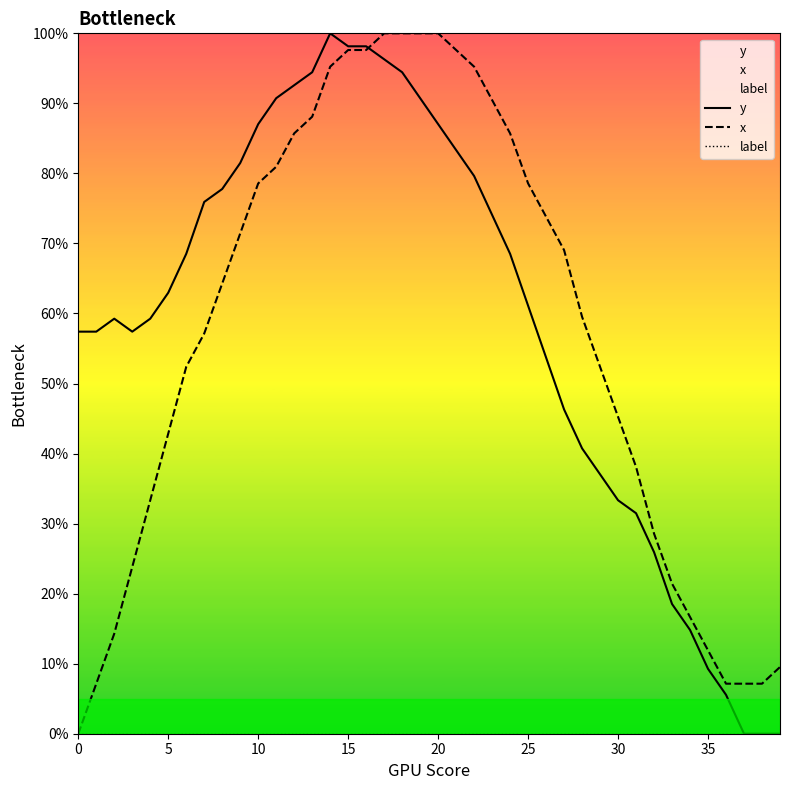

What is the maximum value shown in the chart?

100.0